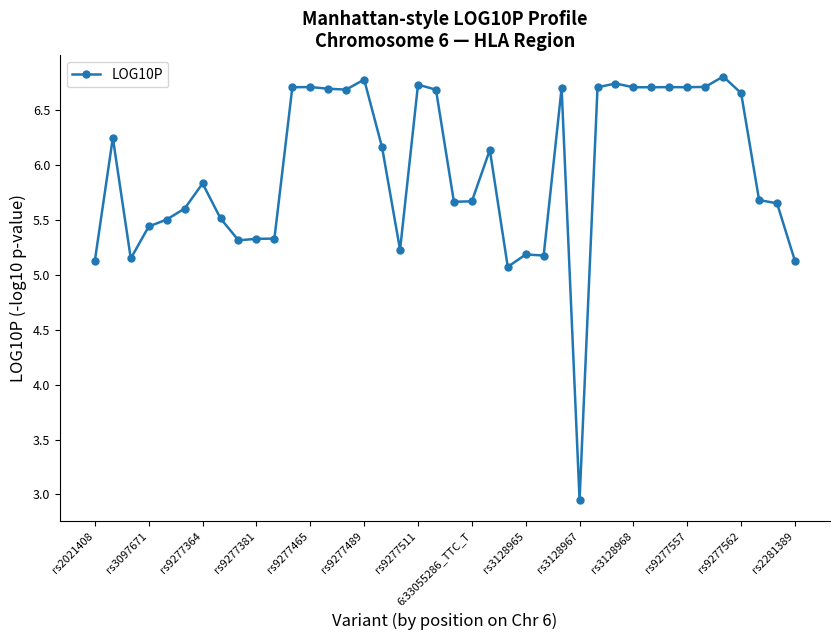

Count the number of values greater than 6.

20